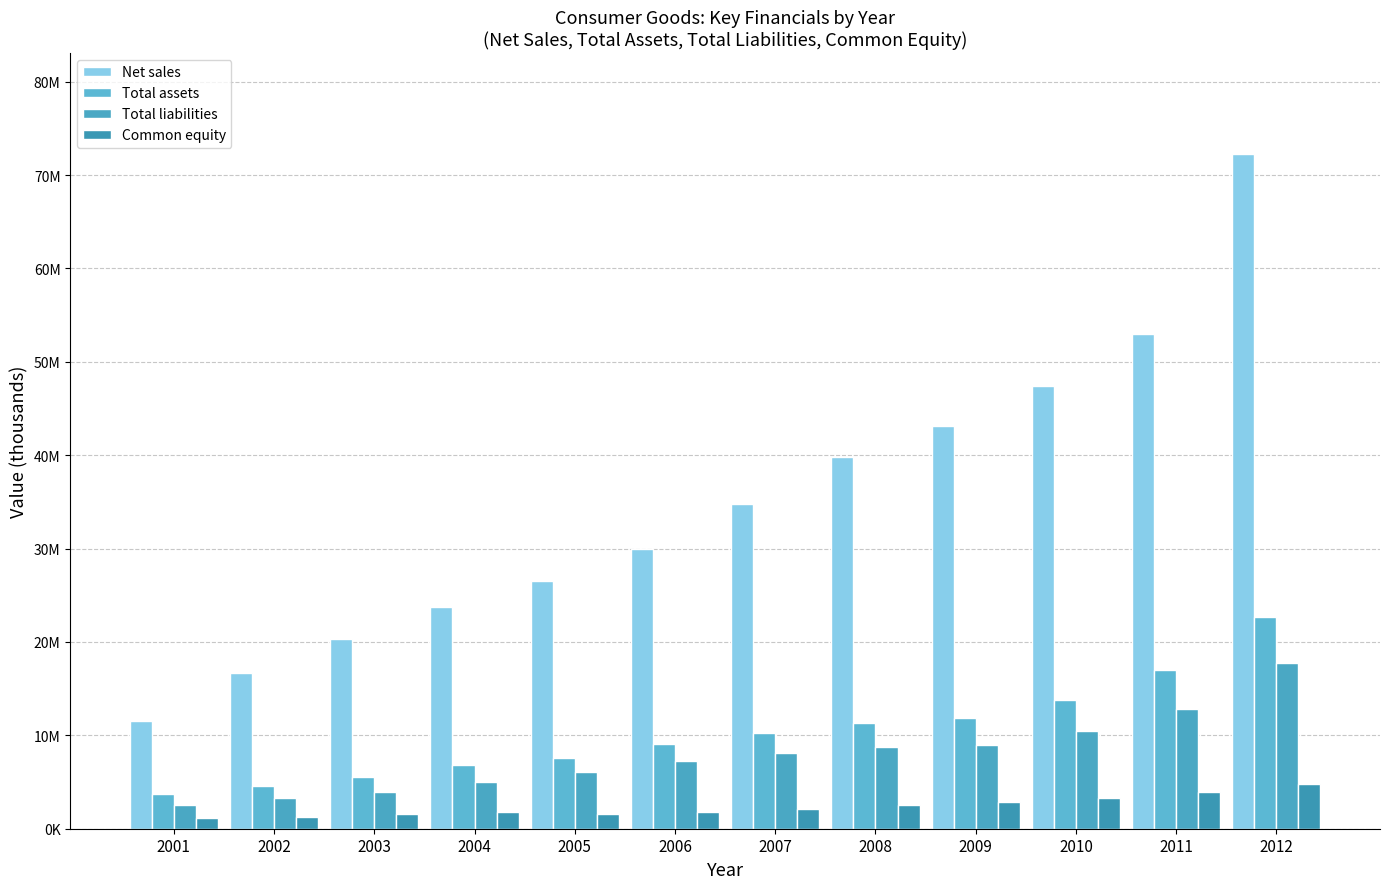

Are the bars horizontal?

No